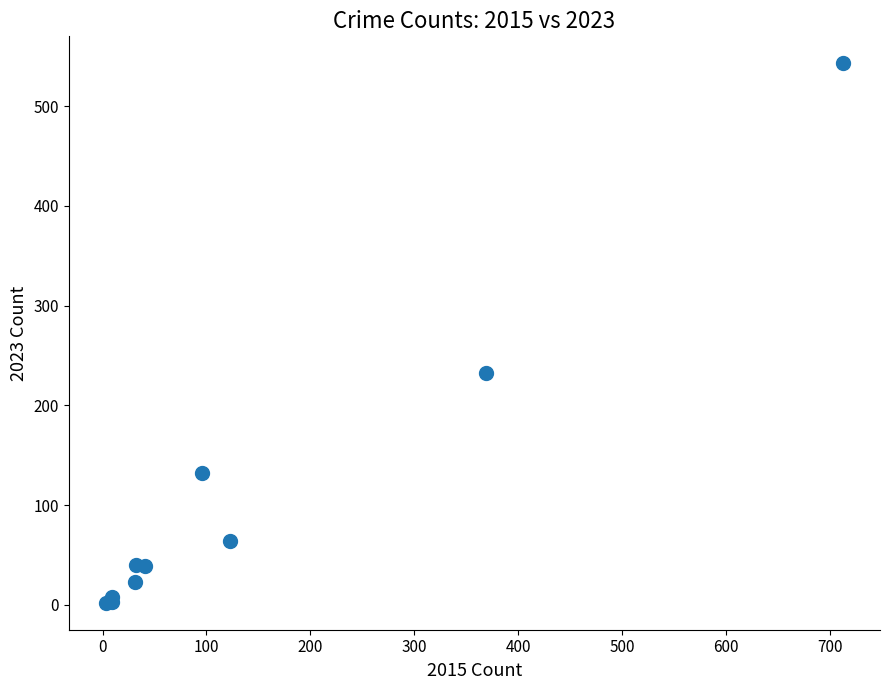

What Y value in the scatter plot is closest to 272?

232